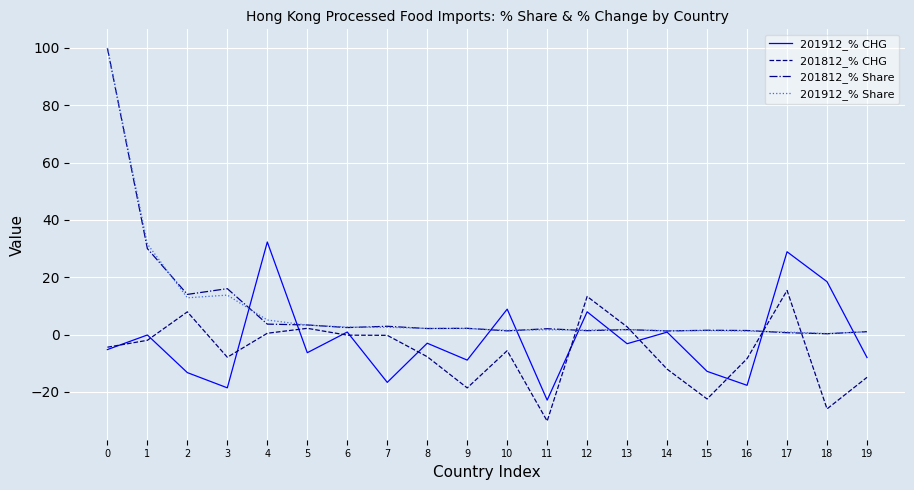

Which series changed the most between 4 and 12?

201912_% CHG